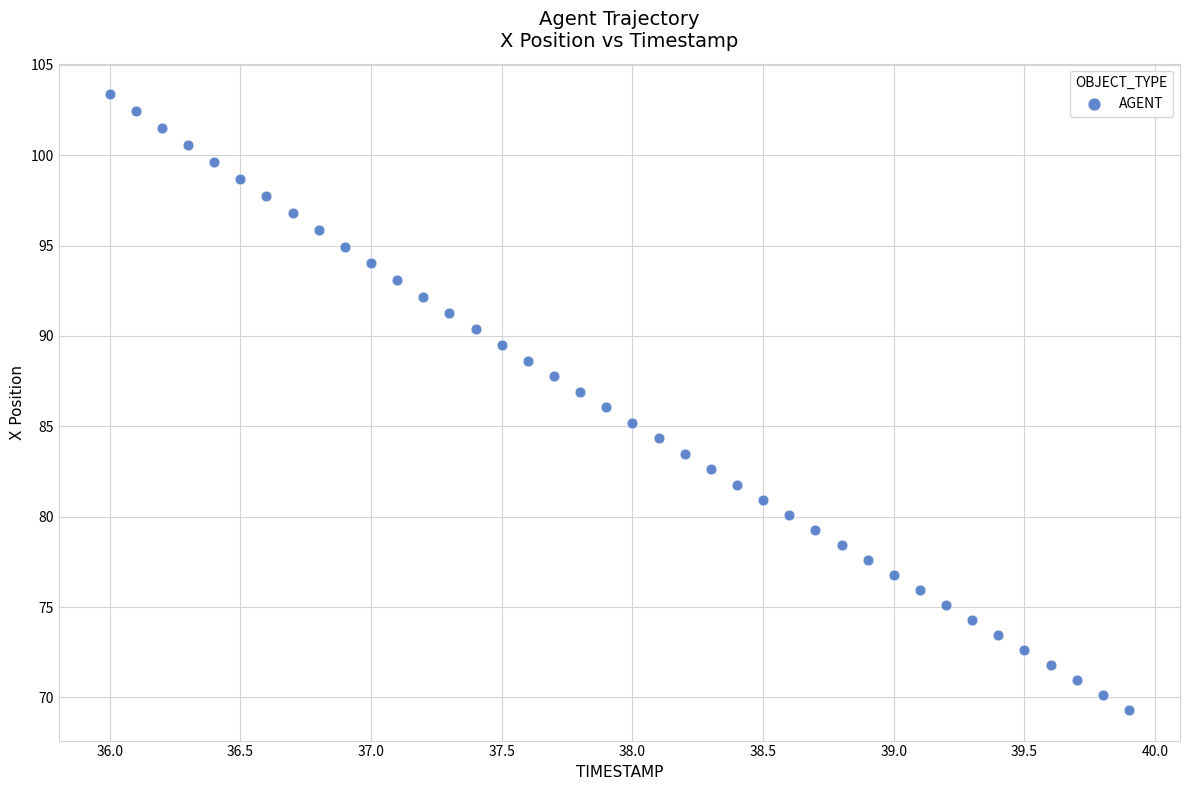

What is the range of Y values (max minus min)?

34.1